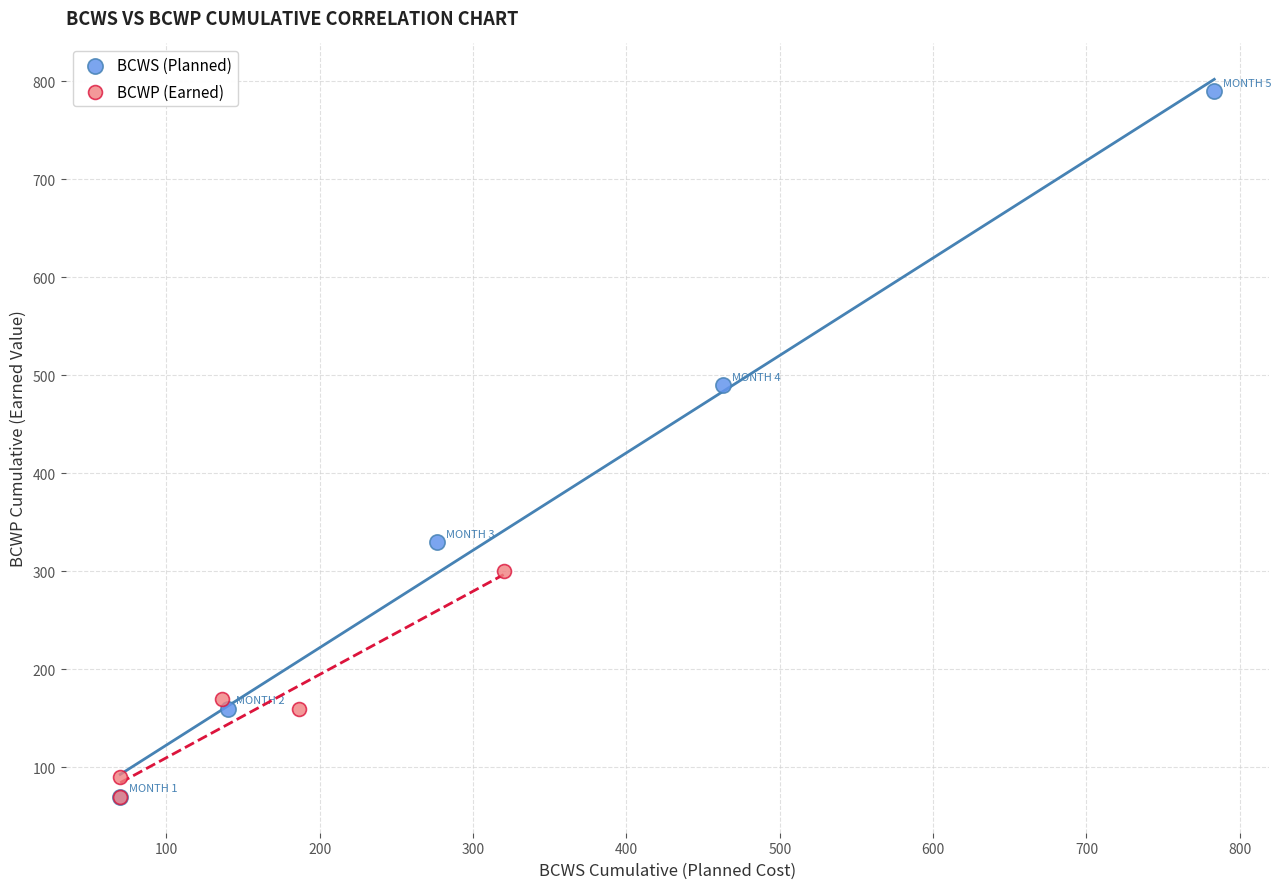

Which series reaches the maximum Y coordinate?

BCWS (Planned)